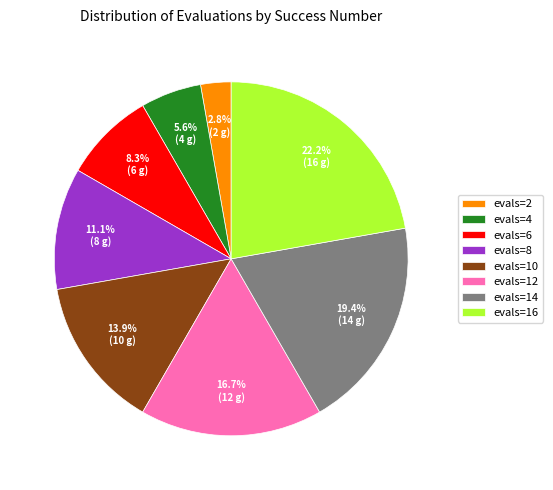

What is the smallest slice in the pie chart?

evals=2